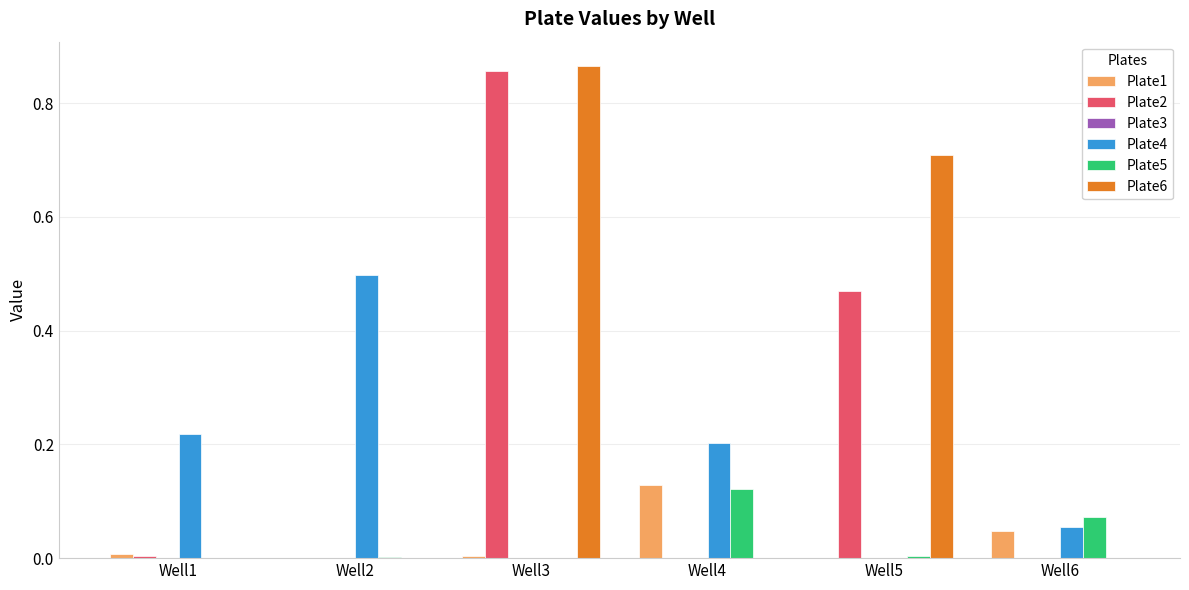

Is it true that Plate2 equals 0.0 at Well2?

True